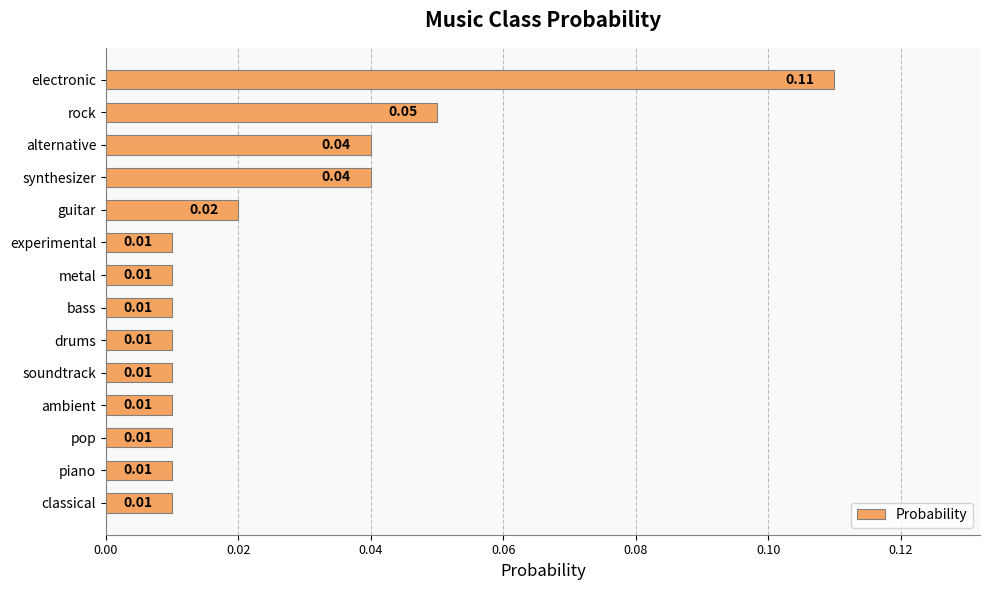

How many bars are there in total?

14